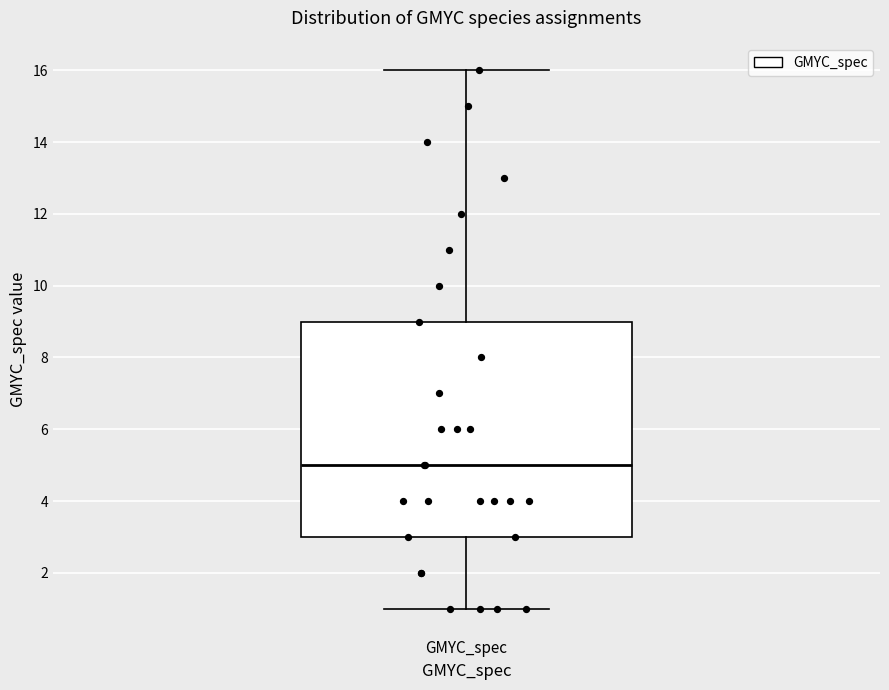

Read this box plot against the y-axis: the position of the median line, the range covered by the box, and the ends of both whiskers. The values are not printed on the chart, so give them approximately, as read against the axis.

median 5, box 3 to 9, whiskers 1 to 16